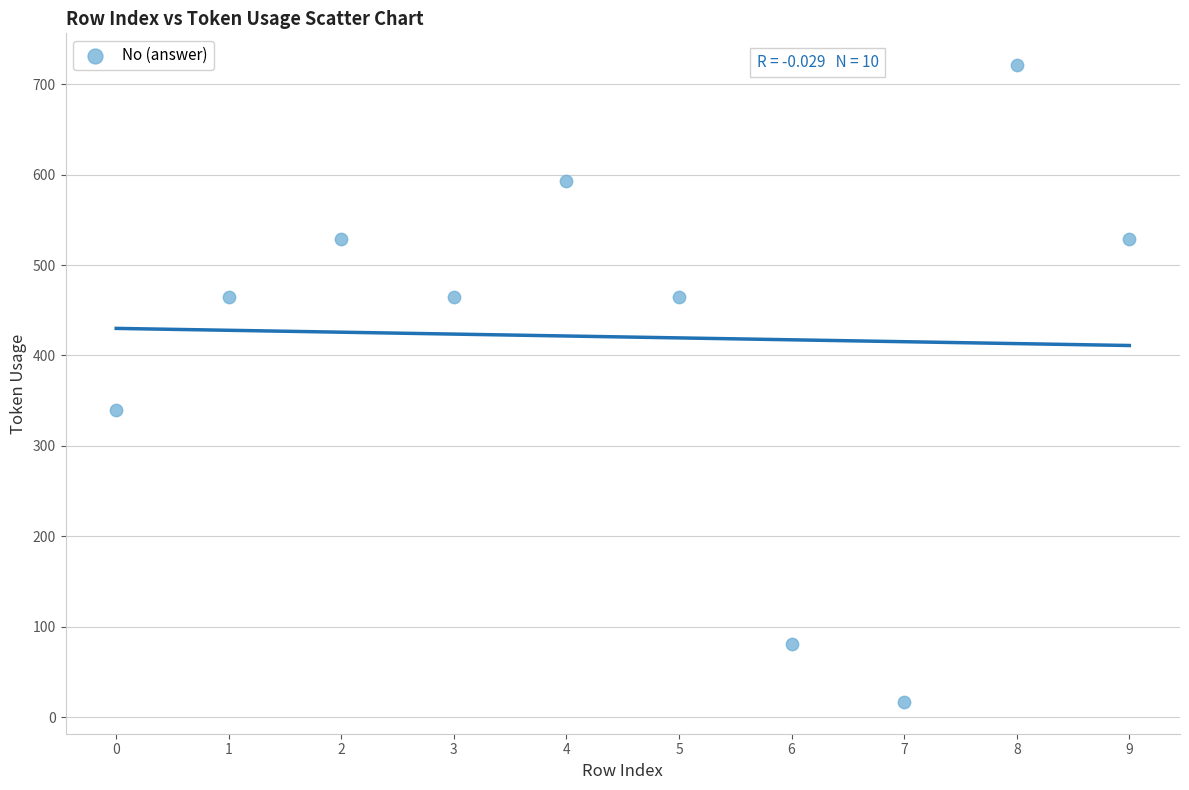

What is the range of Y values (max minus min)?

704